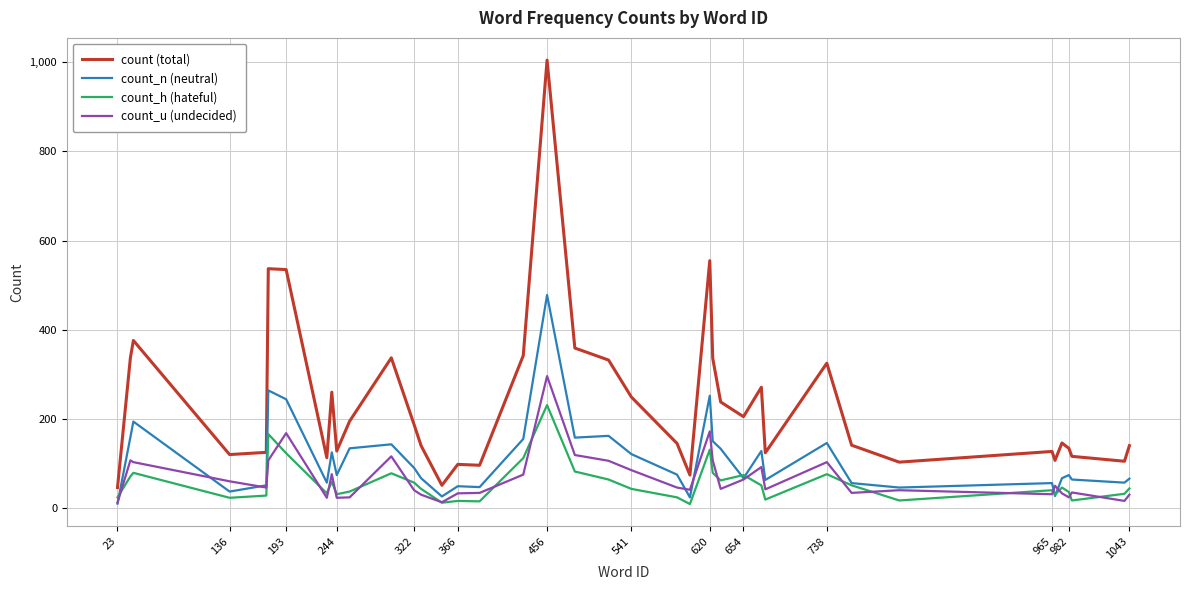

Is this an area chart (filled region under the line)?

No